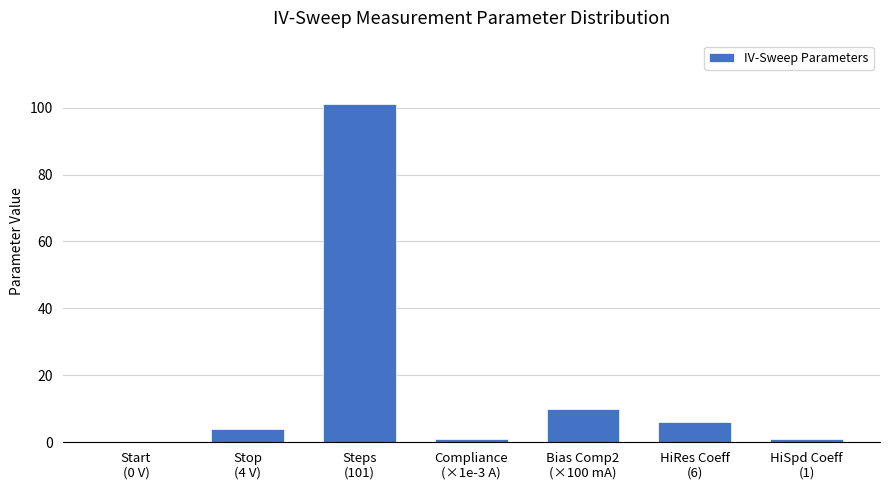

Between HiRes Coeff
(6) and Start
(0 V), which is larger?

HiRes Coeff
(6)